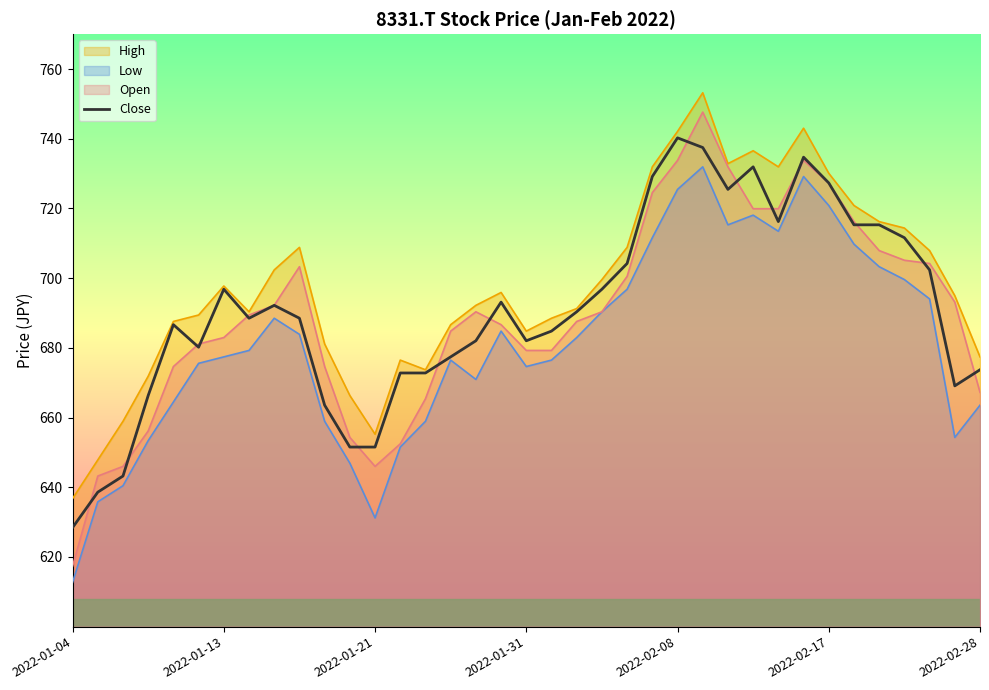

What is the average value?

690.9